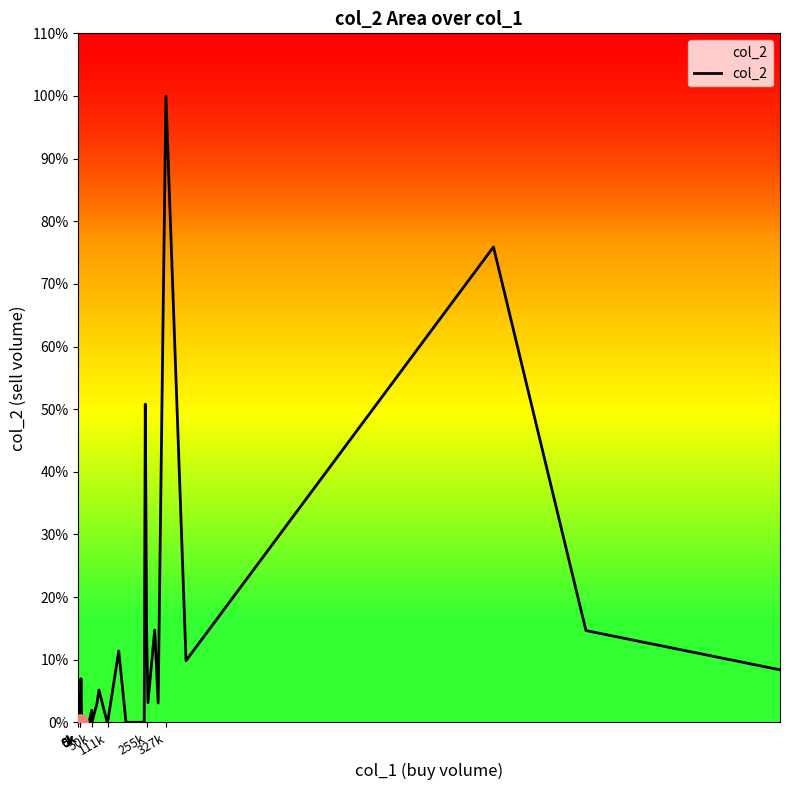

What is the ratio of the value at 255k to the value at 111k?

37.8